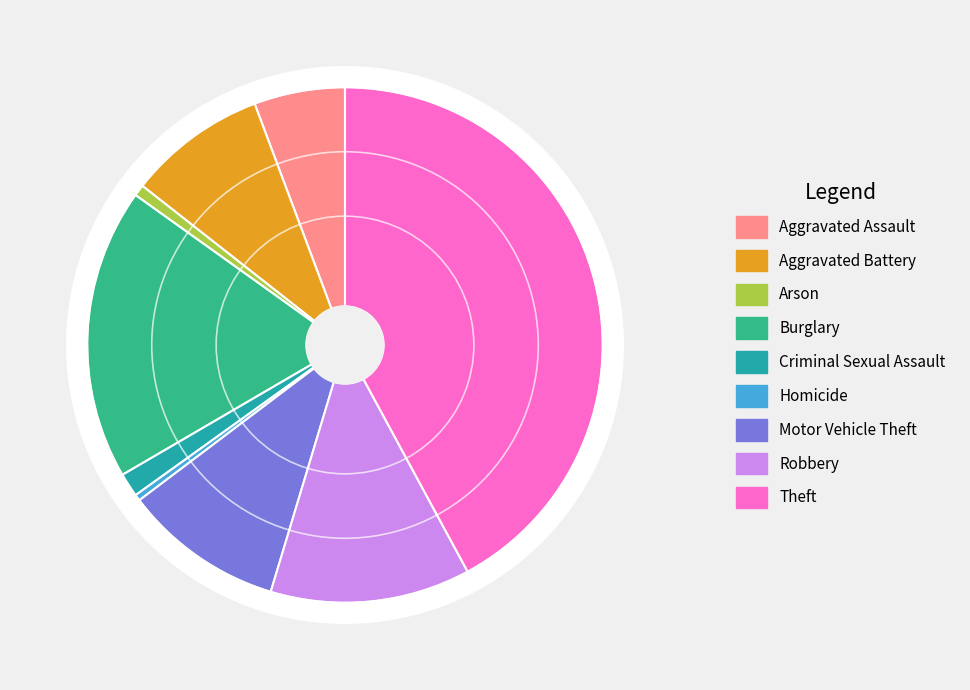

Rank the categories by value from highest to lowest.

Theft, Burglary, Robbery, Motor Vehicle Theft, Aggravated Battery, Aggravated Assault, Criminal Sexual Assault, Arson, Homicide